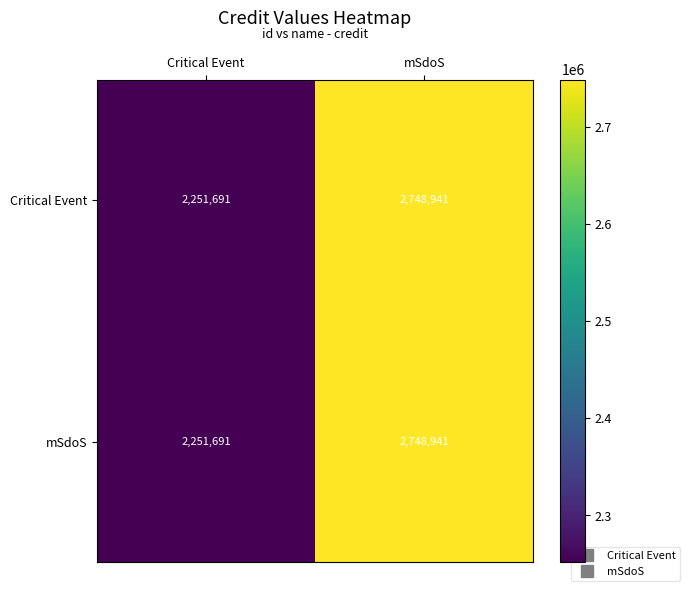

What is the approximate value of mSdoS at mSdoS?

2748941